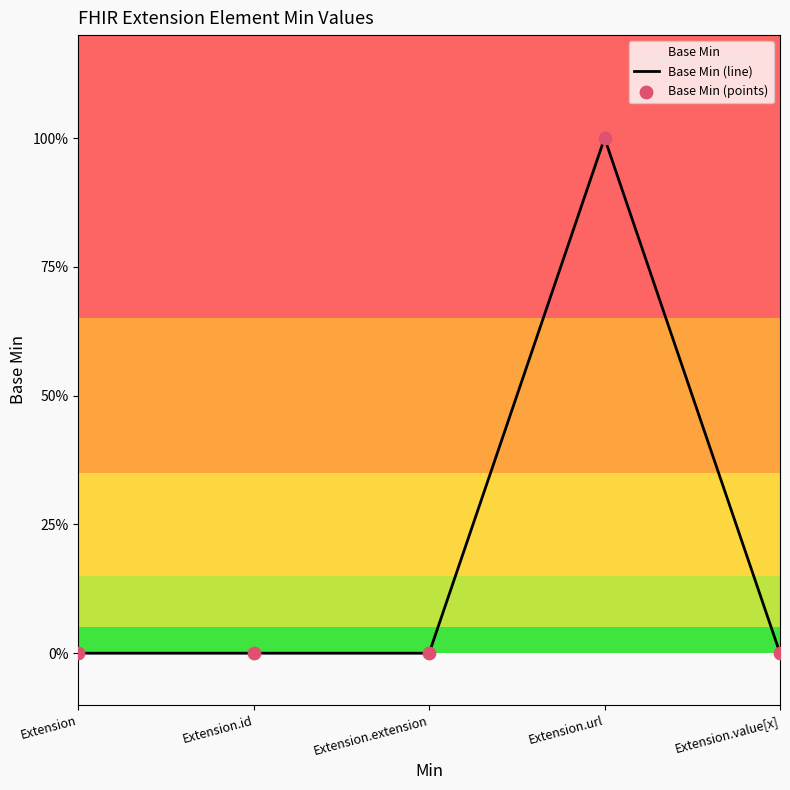

Which has a higher value, Extension or Extension.url?

Extension.url